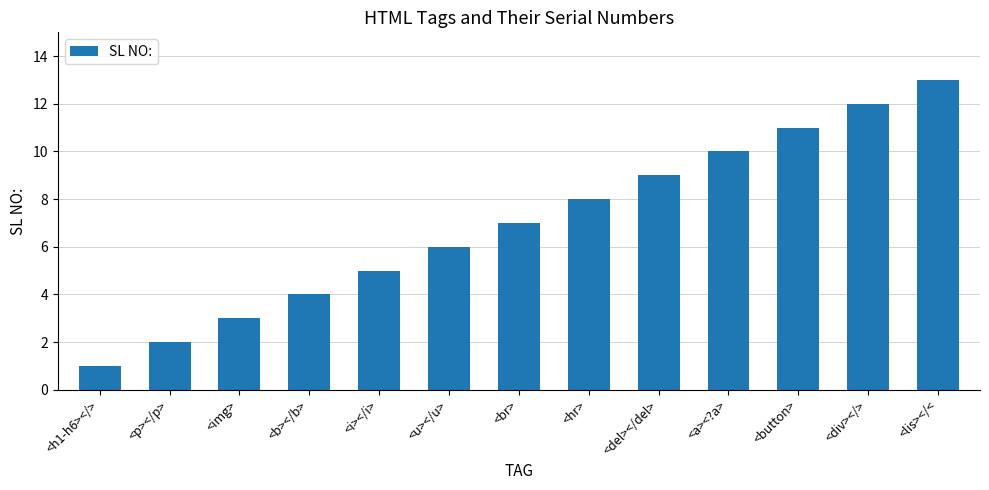

The value at <b></b> is 4. True or false?

True